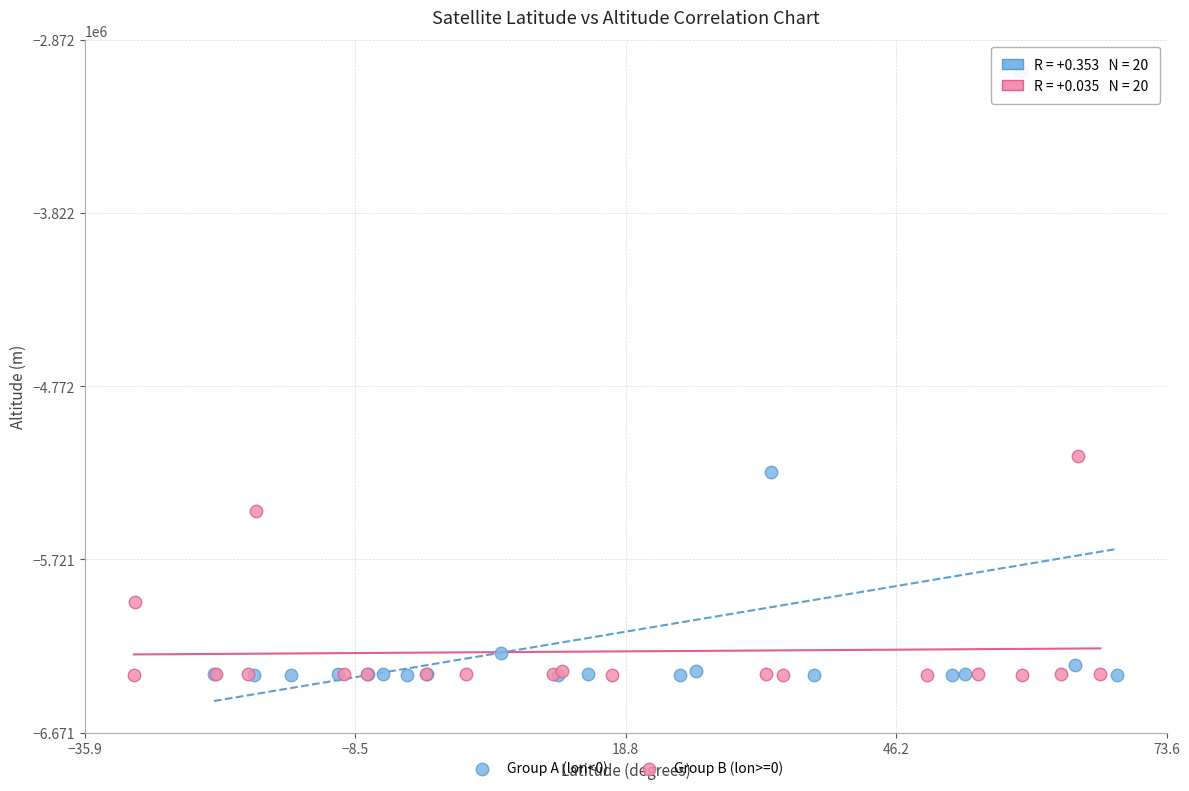

Which series has the widest spread of Y values?

Group A (lon<0)